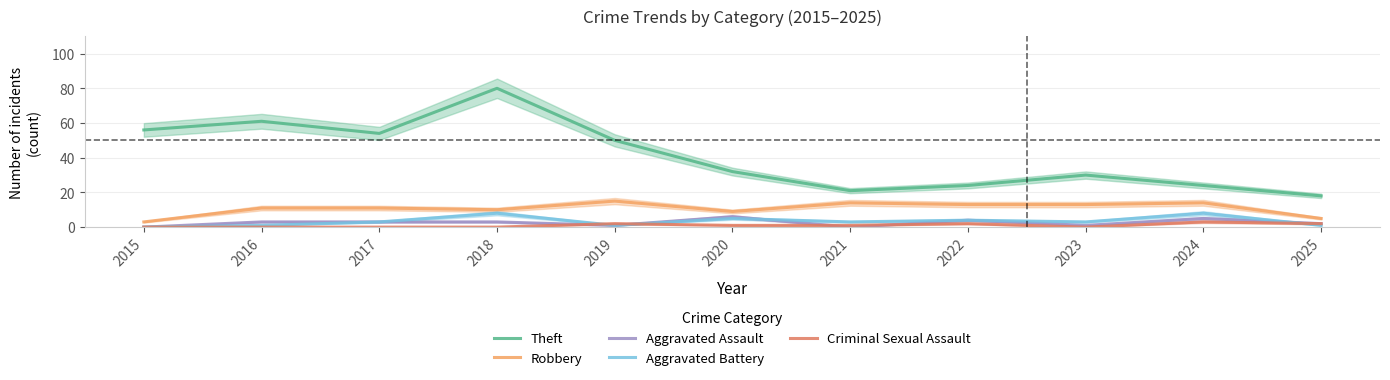

Reading right to left, transcribe all the data shown in this chart.

Theft: 18	24	30	24	21	32	50	80	54	61	56
Robbery: 5	14	13	13	14	9	15	10	11	11	3
Aggravated Assault: 2	5	1	4	0	6	1	3	3	3	0
Aggravated Battery: 1	8	3	4	3	5	1	8	3	1	0
Criminal Sexual Assault: 2	3	0	2	1	1	2	0	0	0	0